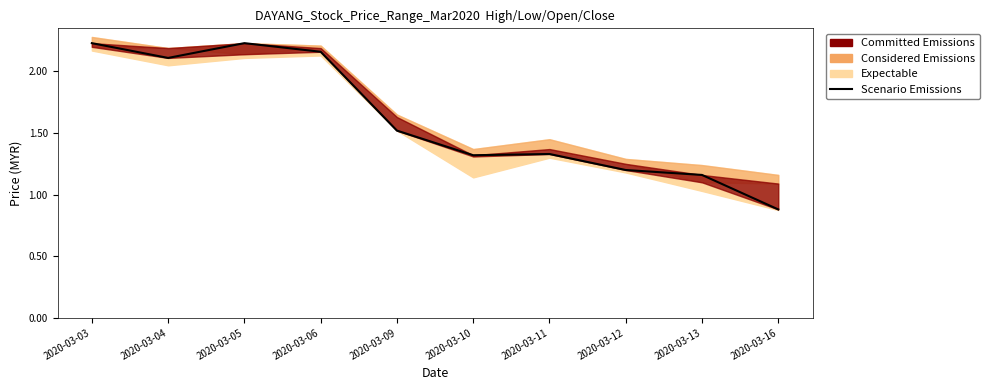

What is the sum of all values?

16.1